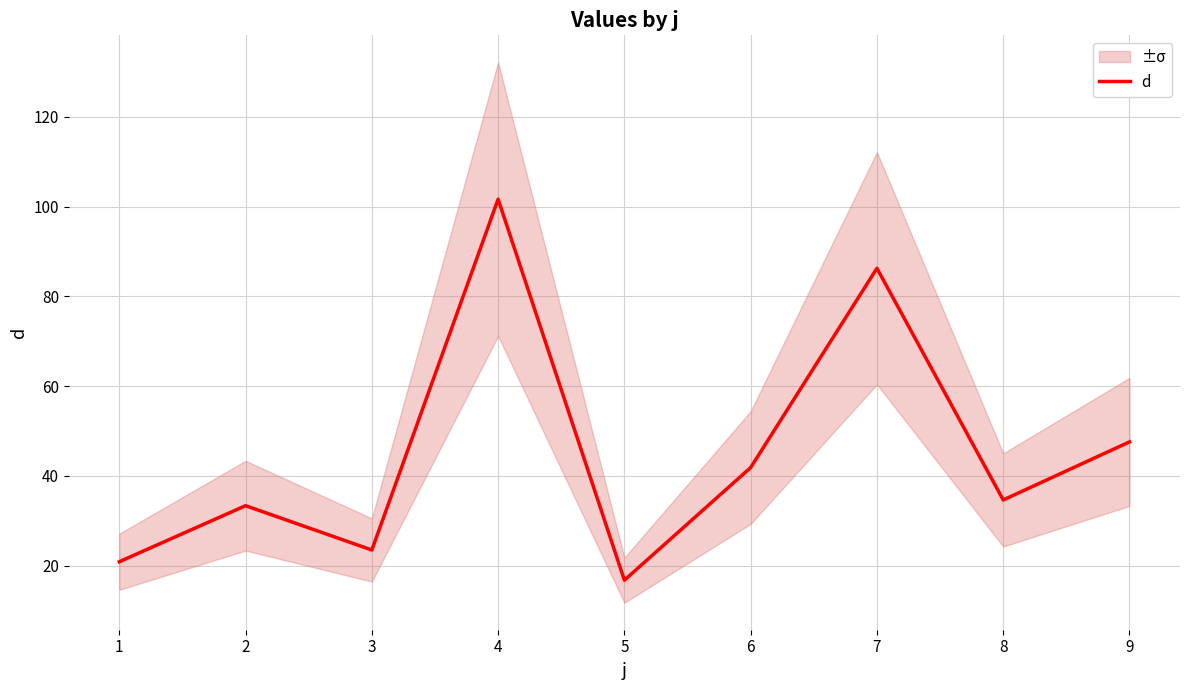

Between 6 and 4, which is larger?

4